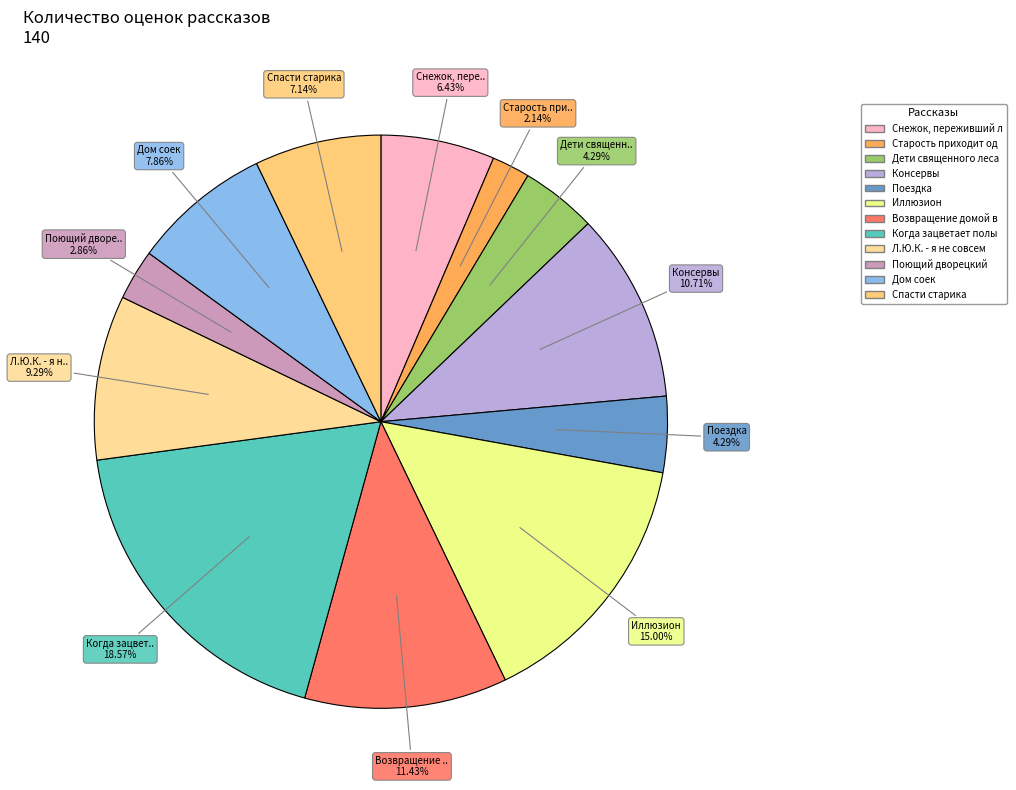

Which category has the biggest portion of the pie?

Когда зацветает полынь